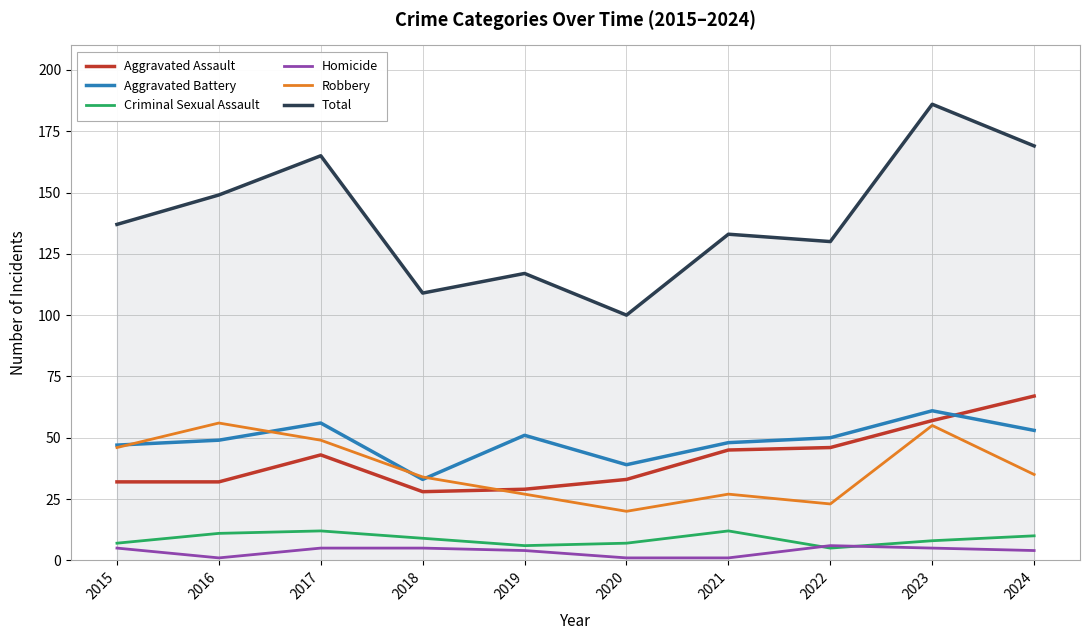

Reading left to right, transcribe all the data shown in this chart.

Aggravated Assault: 2015=32	2016=32	2017=43	2018=28	2019=29	2020=33	2021=45	2022=46	2023=57	2024=67
Aggravated Battery: 2015=47	2016=49	2017=56	2018=33	2019=51	2020=39	2021=48	2022=50	2023=61	2024=53
Criminal Sexual Assault: 2015=7	2016=11	2017=12	2018=9	2019=6	2020=7	2021=12	2022=5	2023=8	2024=10
Homicide: 2015=5	2016=1	2017=5	2018=5	2019=4	2020=1	2021=1	2022=6	2023=5	2024=4
Robbery: 2015=46	2016=56	2017=49	2018=34	2019=27	2020=20	2021=27	2022=23	2023=55	2024=35
Total: 2015=137	2016=149	2017=165	2018=109	2019=117	2020=100	2021=133	2022=130	2023=186	2024=169